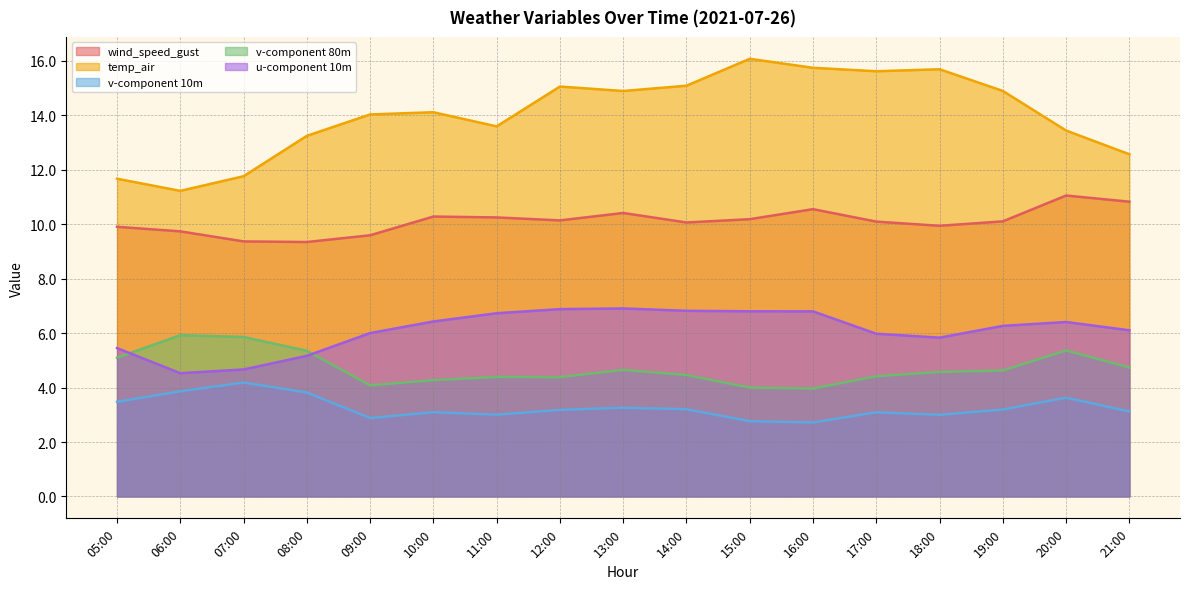

True or false: v-component 80m and wind_speed_gust cross at least once.

False